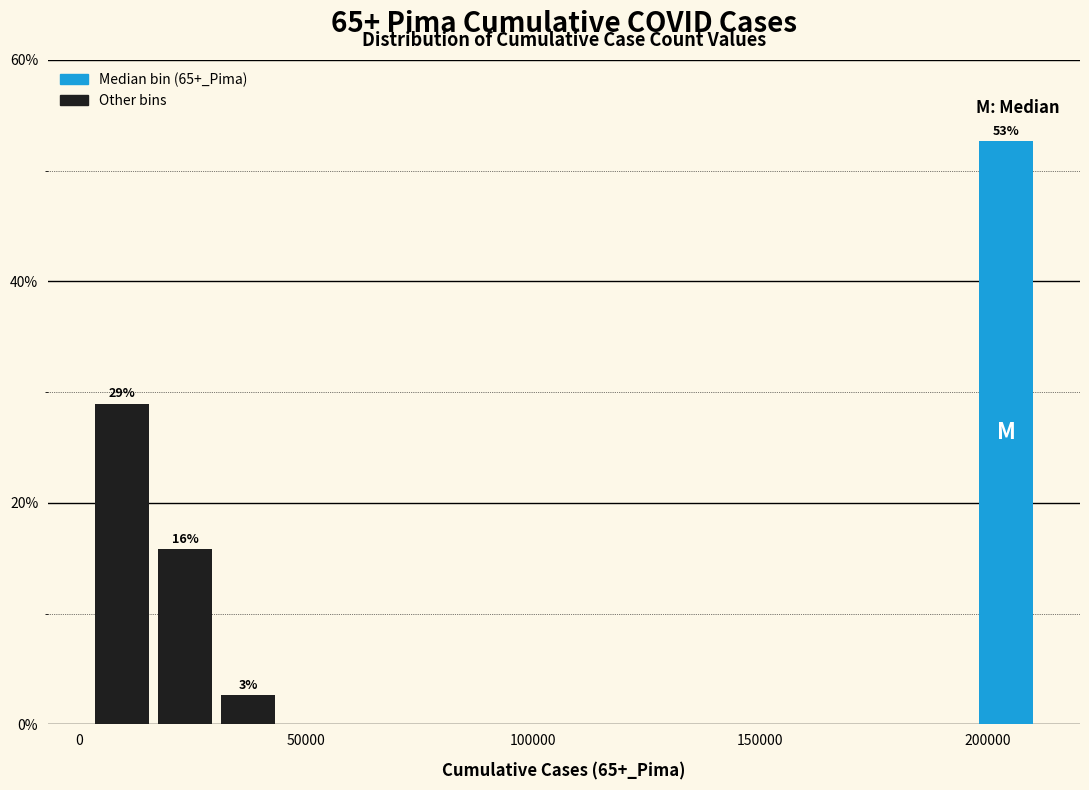

Around what value on the x-axis is the tallest bar? Give the approximate position of its centre, as read against the axis.

205000